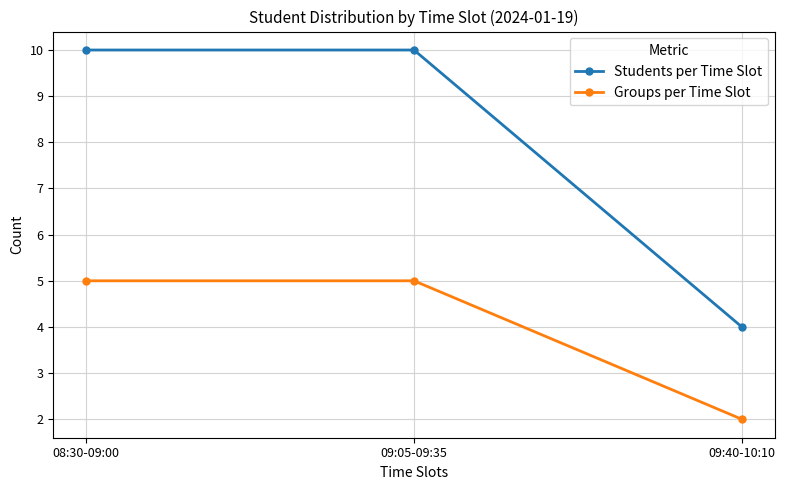

The Groups per Time Slot series shows 5 at 08:30-09:00. True or false?

True